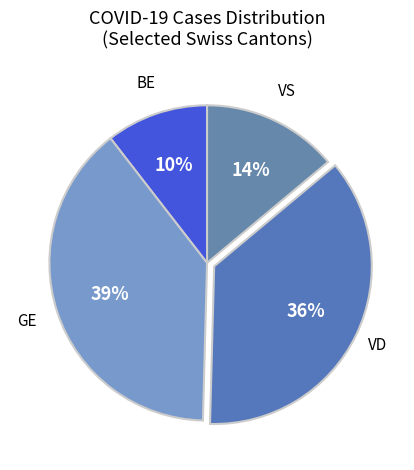

How many segments does this pie chart have?

4